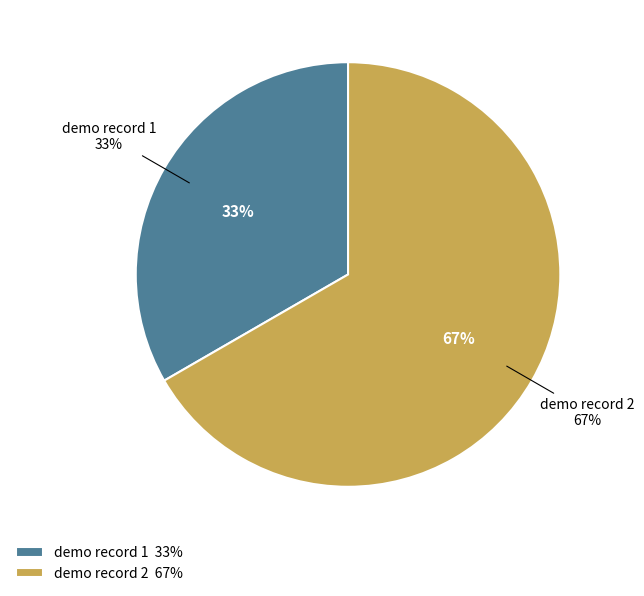

To the nearest percent, what is the difference between the largest and smallest slice percentages?

33%